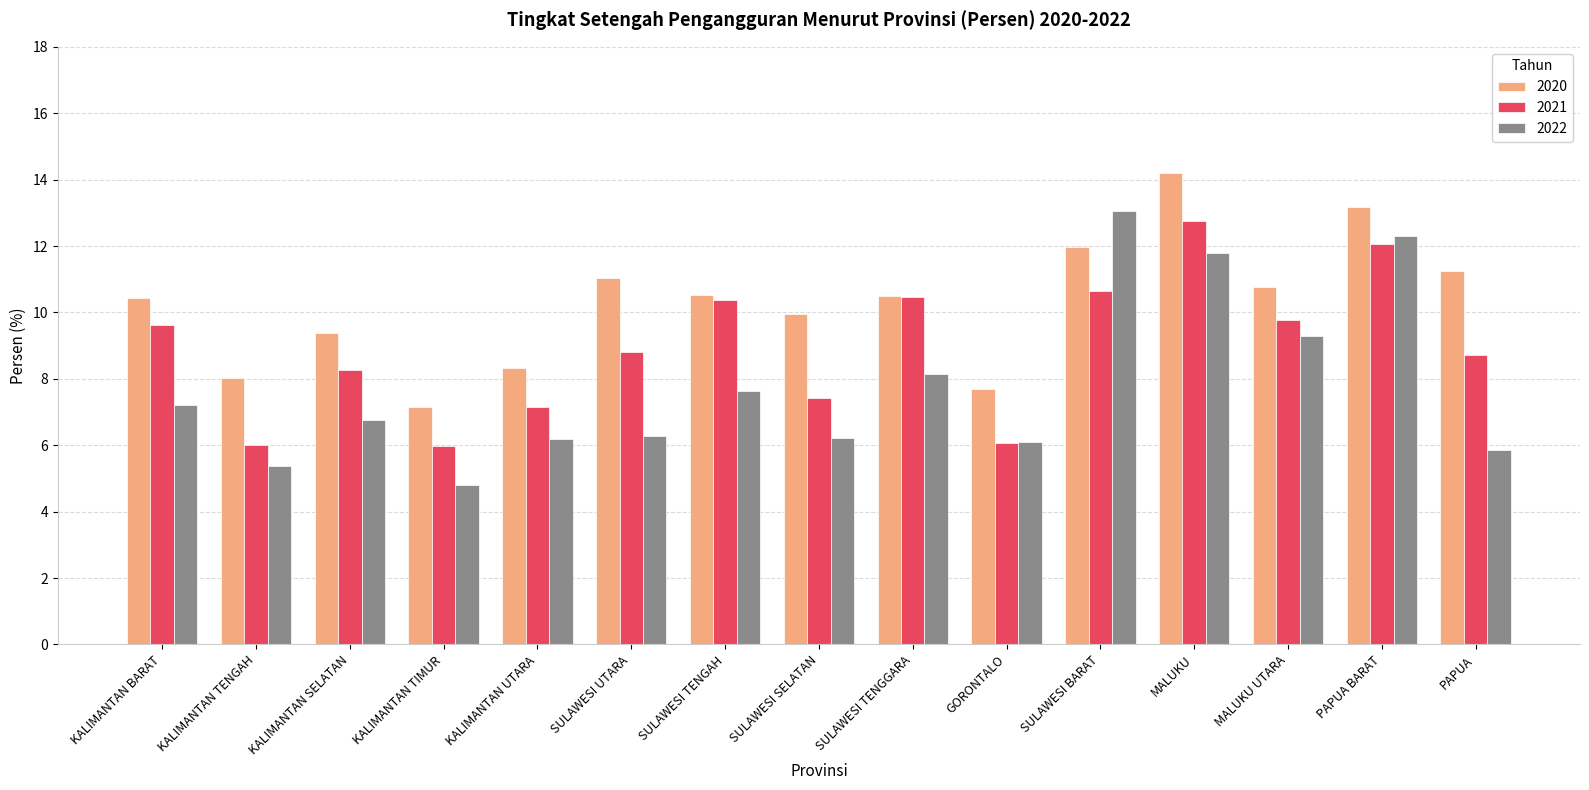

Which series has the largest total across all categories?

2020